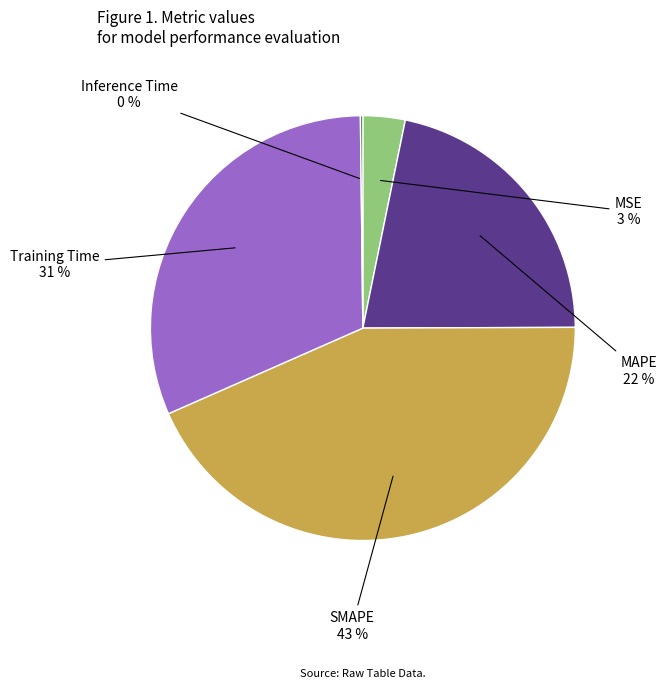

What is the largest slice in the pie chart?

SMAPE